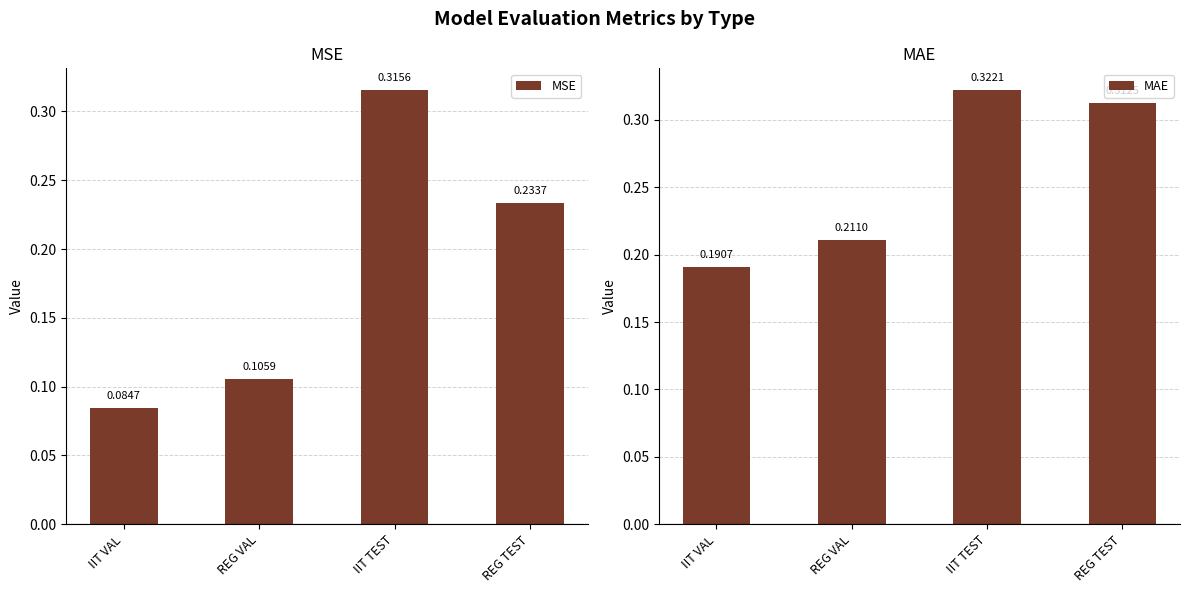

Read the MAE value at IIT VAL.

0.2